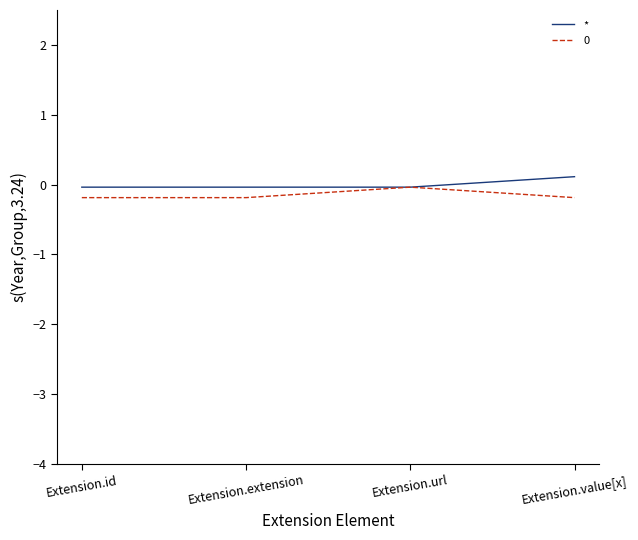

The 0 series shows -0.2 at Extension.id. True or false?

True